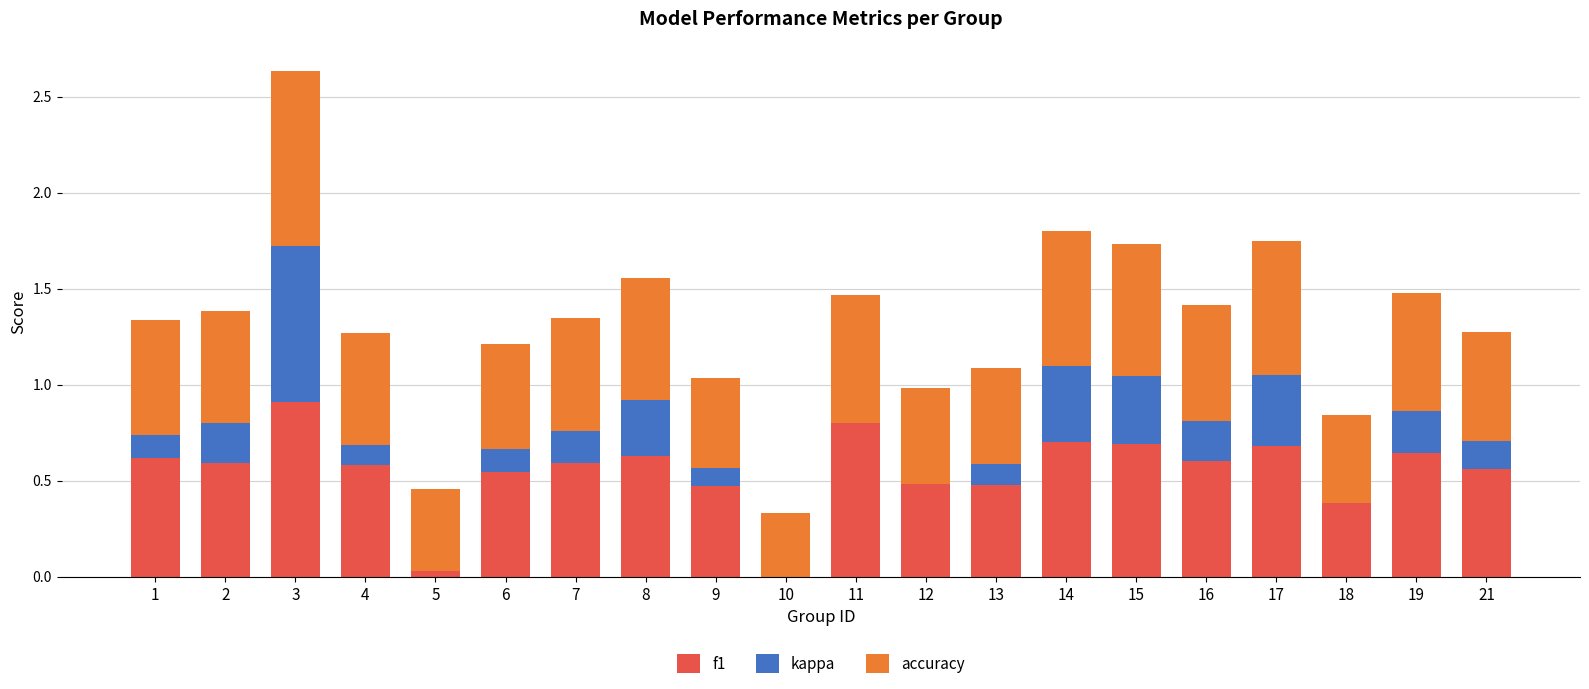

Count the accuracy values in the range 0 to 1.

20